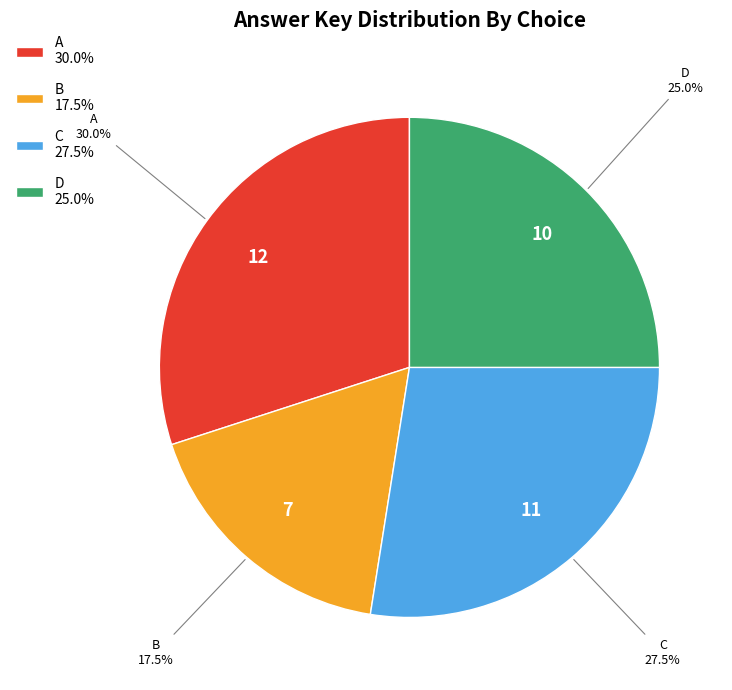

How many slices are in this pie chart?

4